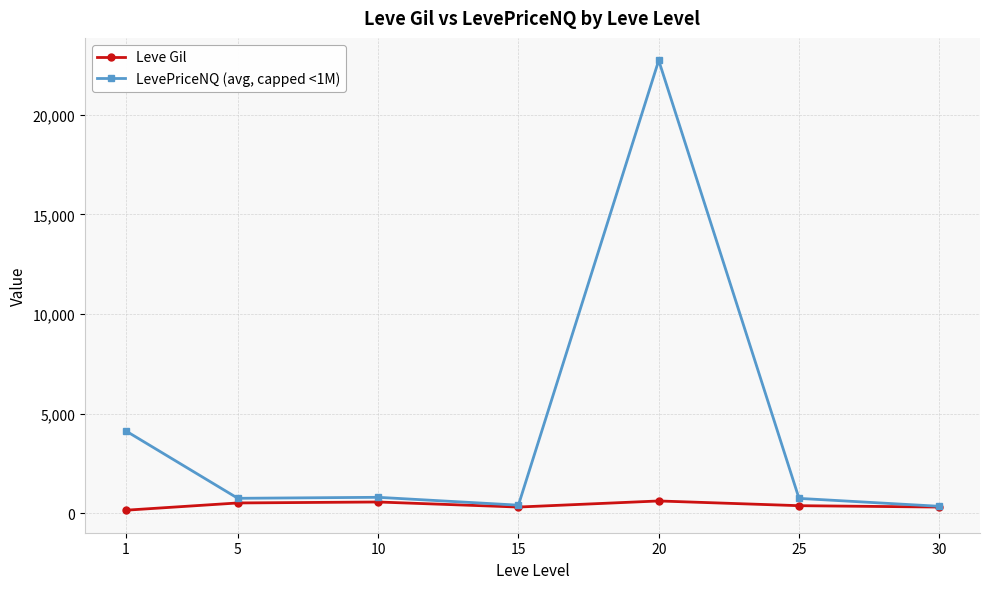

What is the maximum value for Leve Gil?

628.3